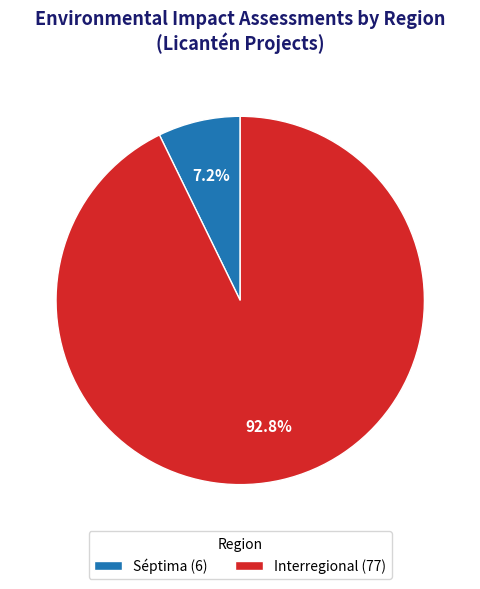

To the nearest percent, what portion does Séptima represent?

7%